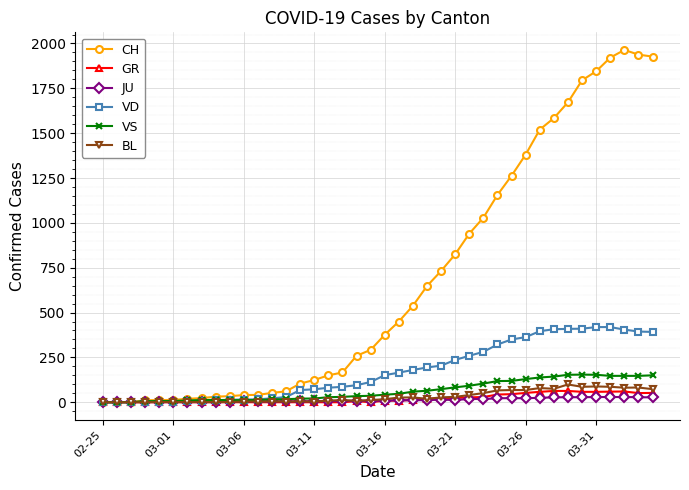

What is the maximum value for VS?

154